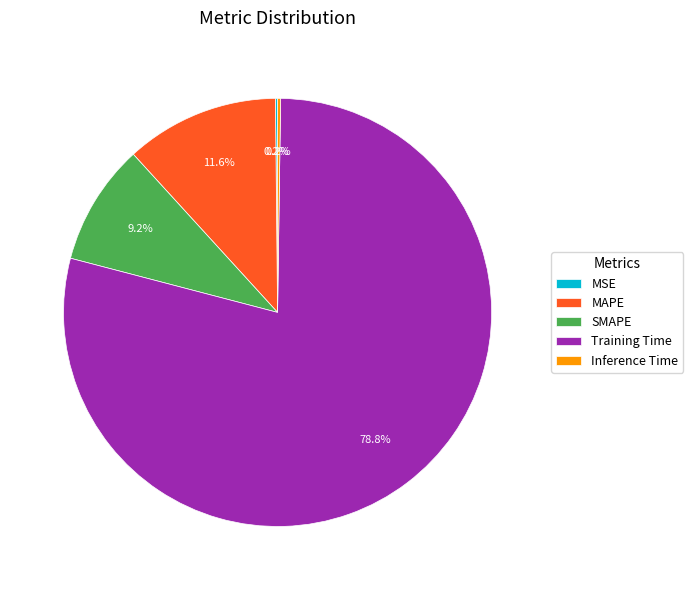

The SMAPE slice represents 9% of the pie. True or false?

True